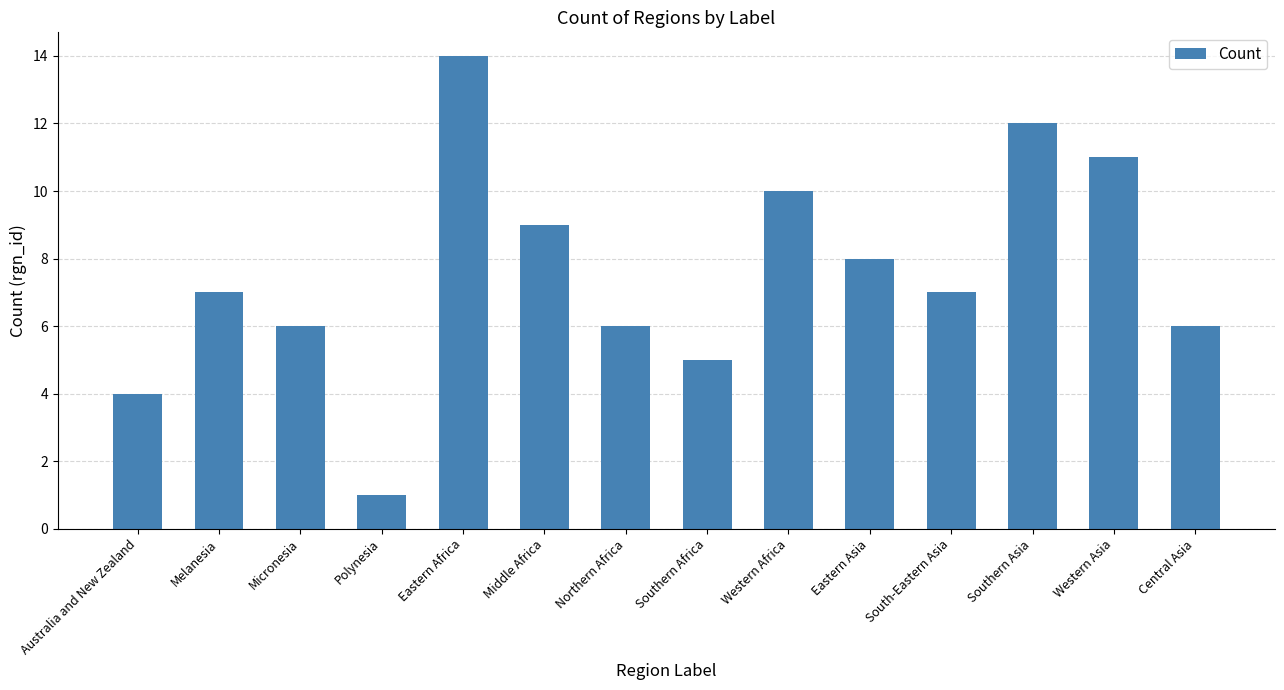

What is the change in value from Western Africa to Western Asia?

+1